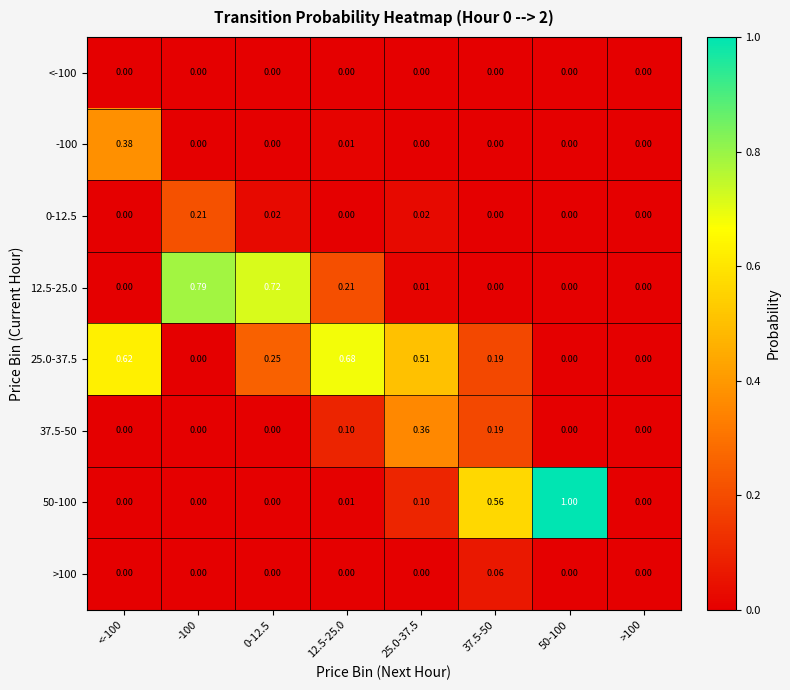

Count the number of categories in the chart.

8